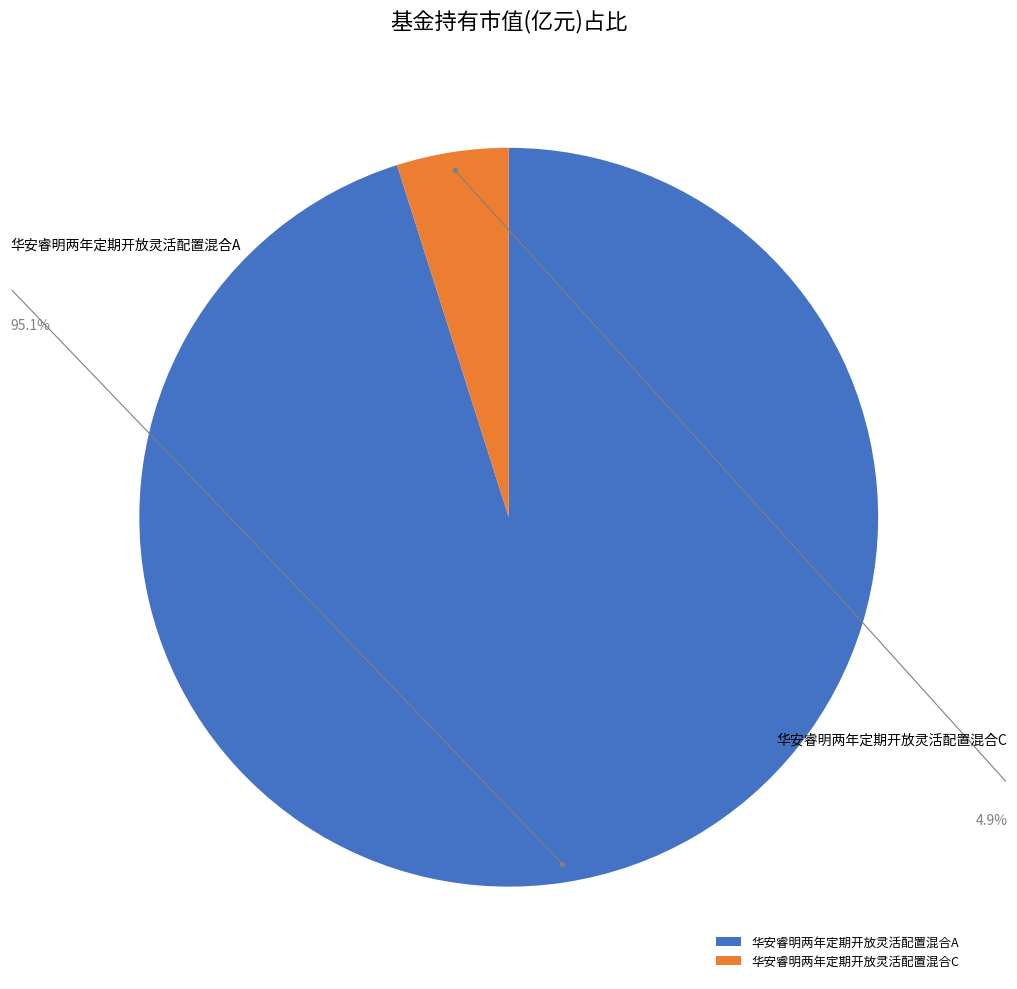

What percentage do 华安睿明两年定期开放灵活配置混合C and 华安睿明两年定期开放灵活配置混合A together represent?

100.0%